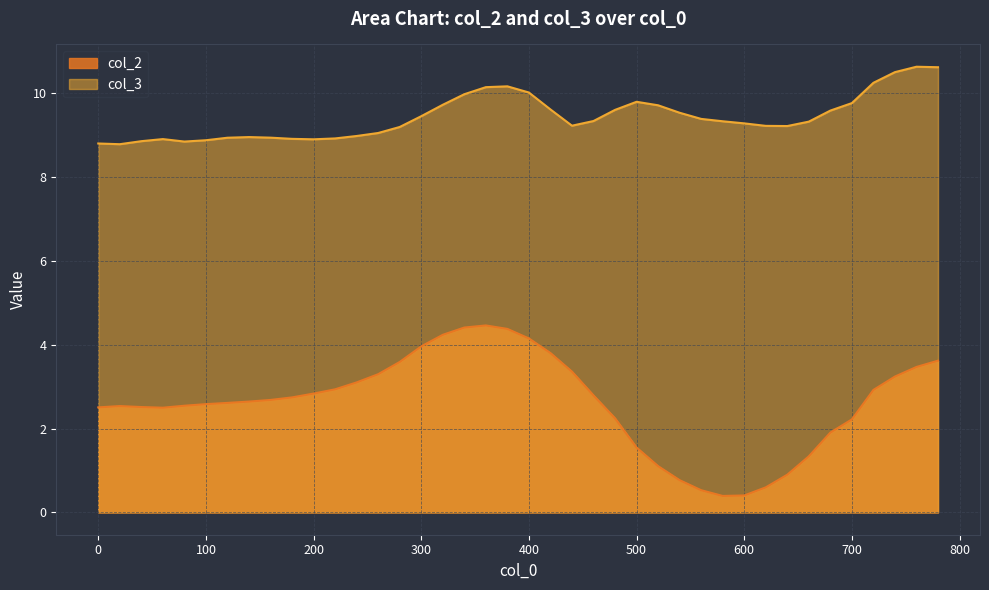

What are all the series names shown in the legend?

col_2, col_3